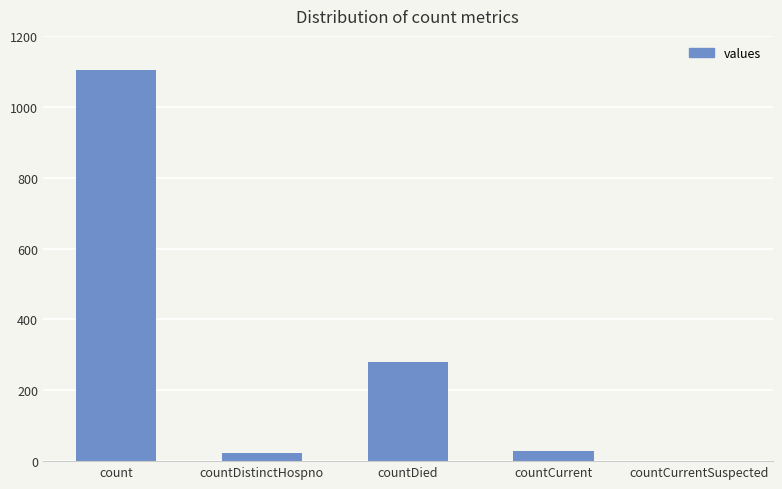

Where is the data nearest to the value 552?

countDied